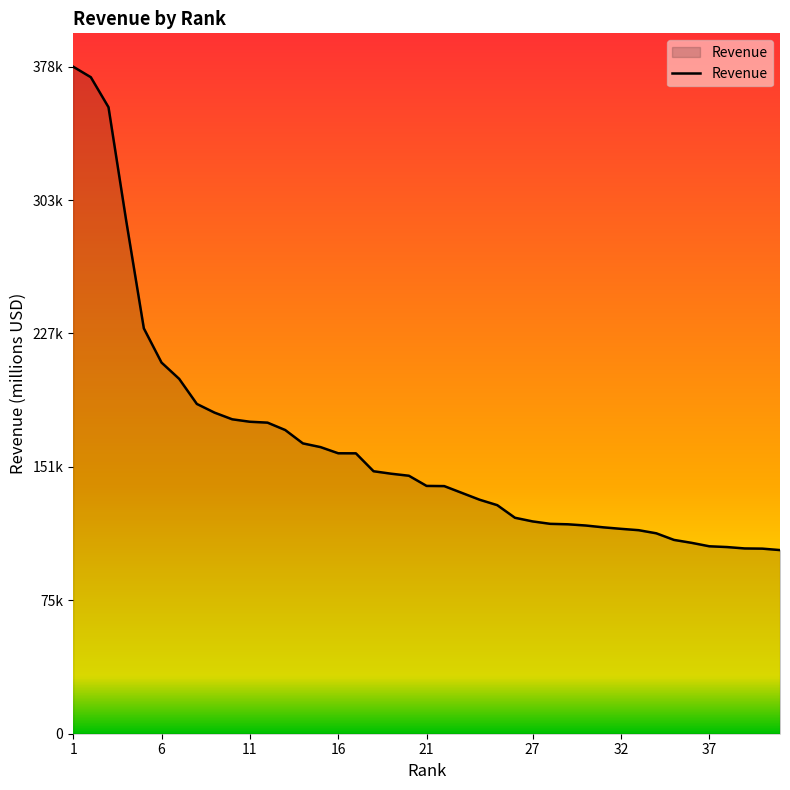

What is the difference between the maximum and minimum values?

274513.0